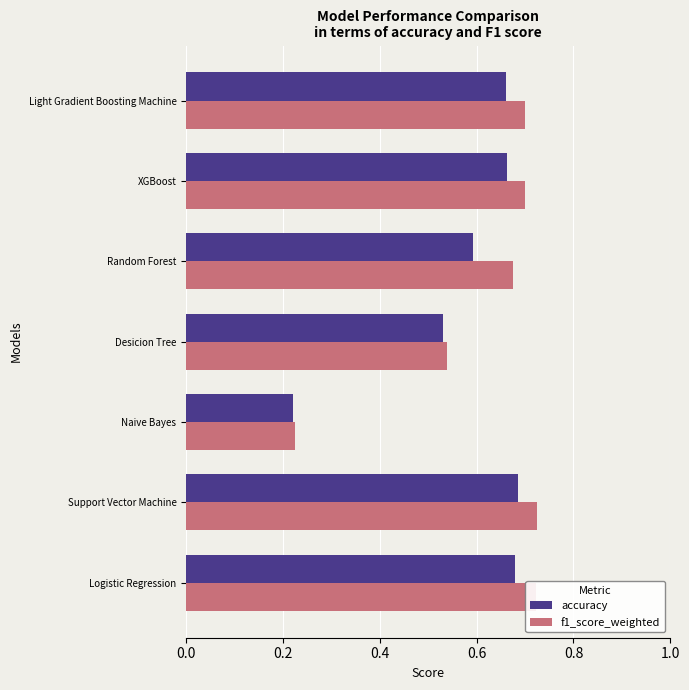

What is the average value of the f1_score_weighted series?

0.6